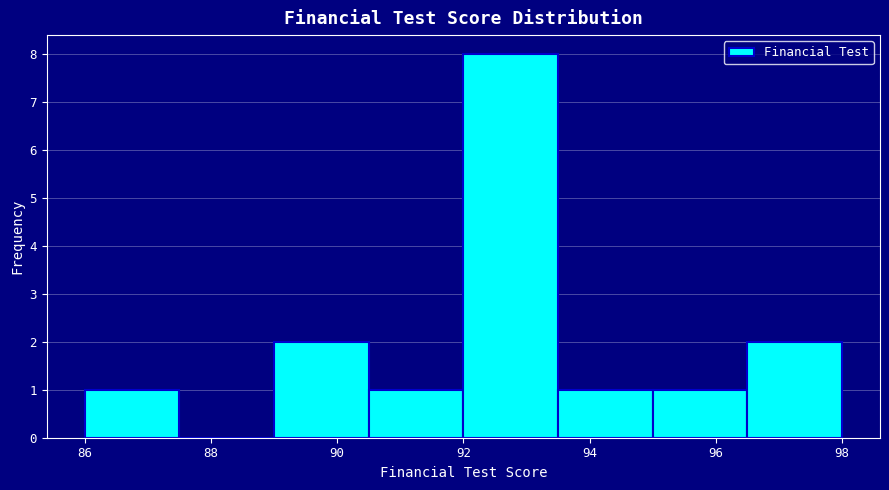

Reading left to right, list every bar in this chart as the range it spans on the x-axis followed by its height. Neither the bar edges nor the heights are printed on the chart, so give them approximately, as read against the axes.

86.0 to 87.5: 1
87.5 to 89.0: 0
89.0 to 90.5: 2
90.5 to 92.0: 1
92.0 to 93.5: 8
93.5 to 95.0: 1
95.0 to 96.5: 1
96.5 to 98.0: 2